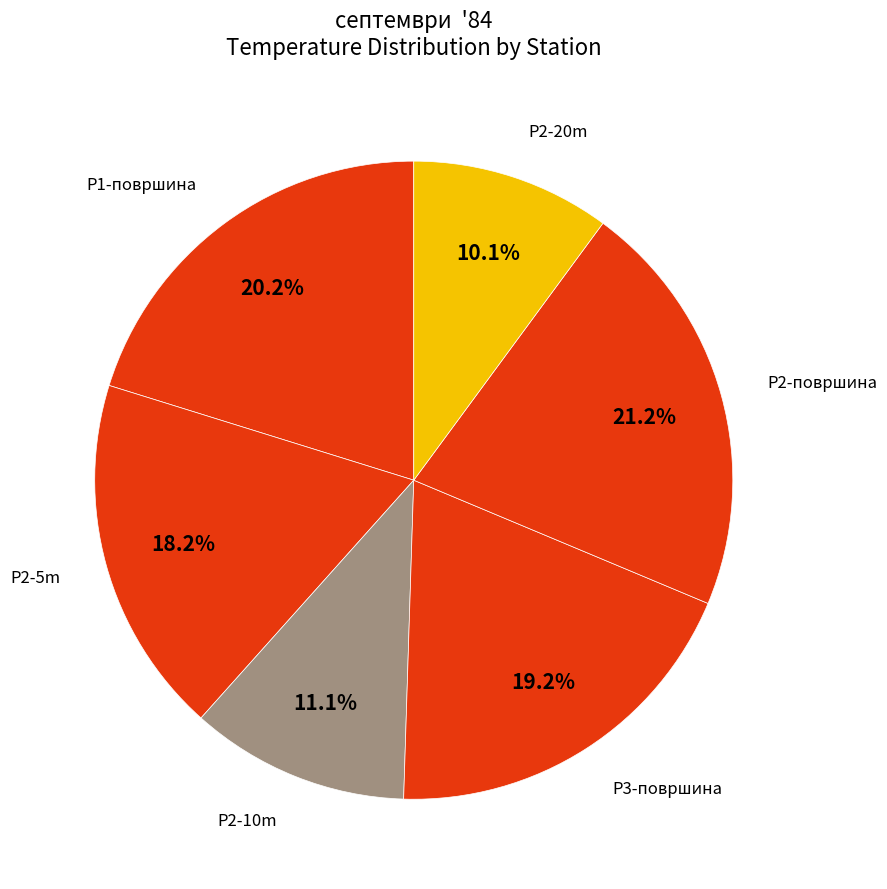

Count the number of slices in the pie.

6